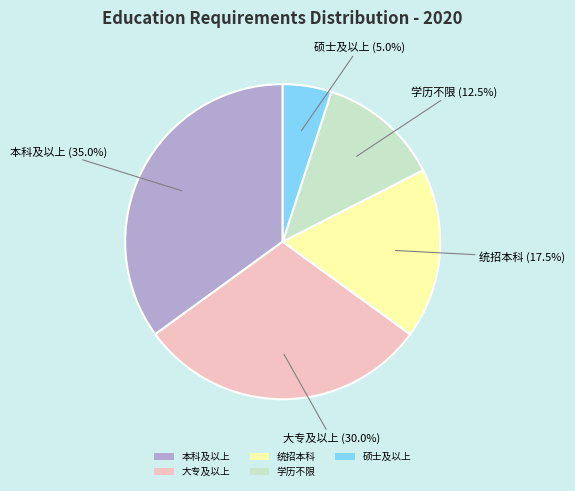

Approximately how many times larger is the value at 统招本科 compared to 本科及以上?

0.5